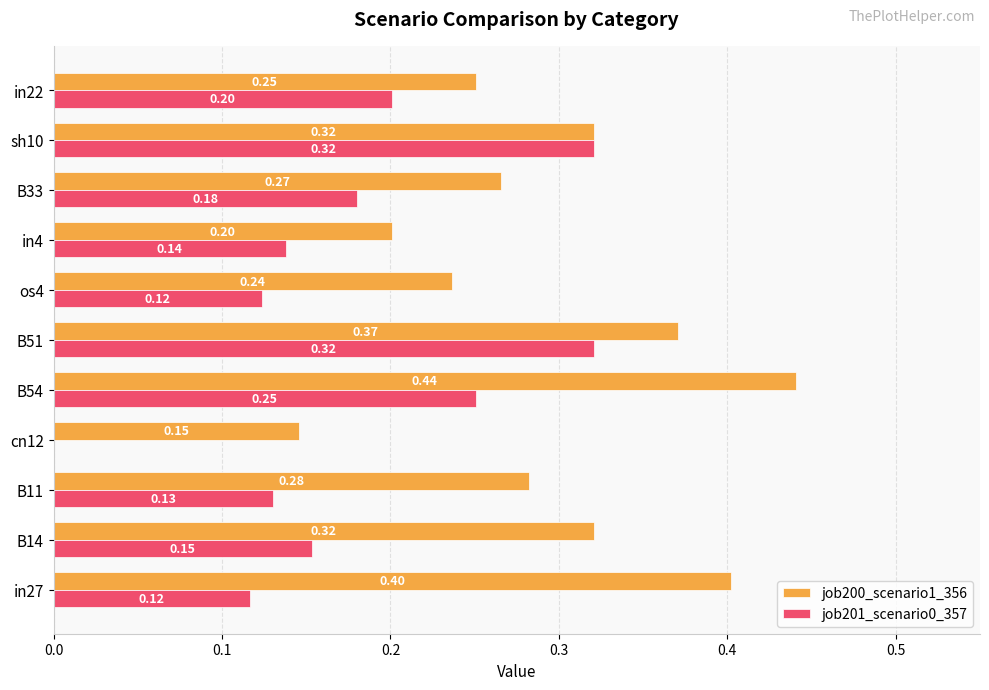

What are all the series names shown in the legend?

job200_scenario1_356, job201_scenario0_357